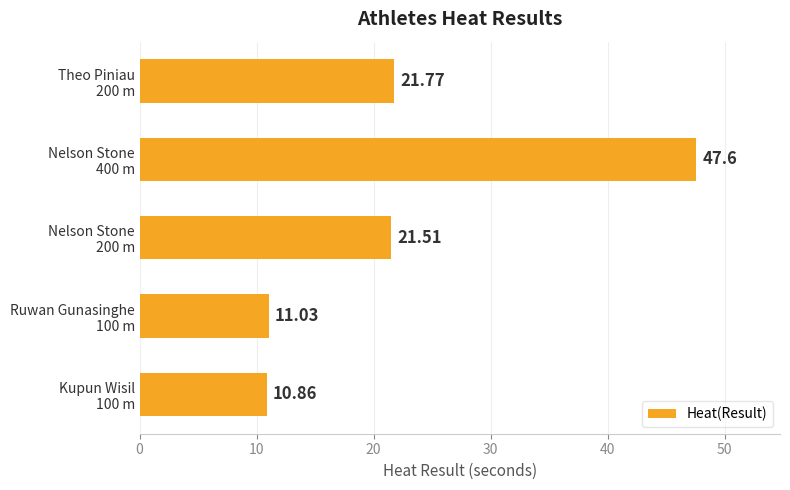

Rank the categories by value from highest to lowest.

Nelson Stone
400 m, Theo Piniau
200 m, Nelson Stone
200 m, Ruwan Gunasinghe
100 m, Kupun Wisil
100 m